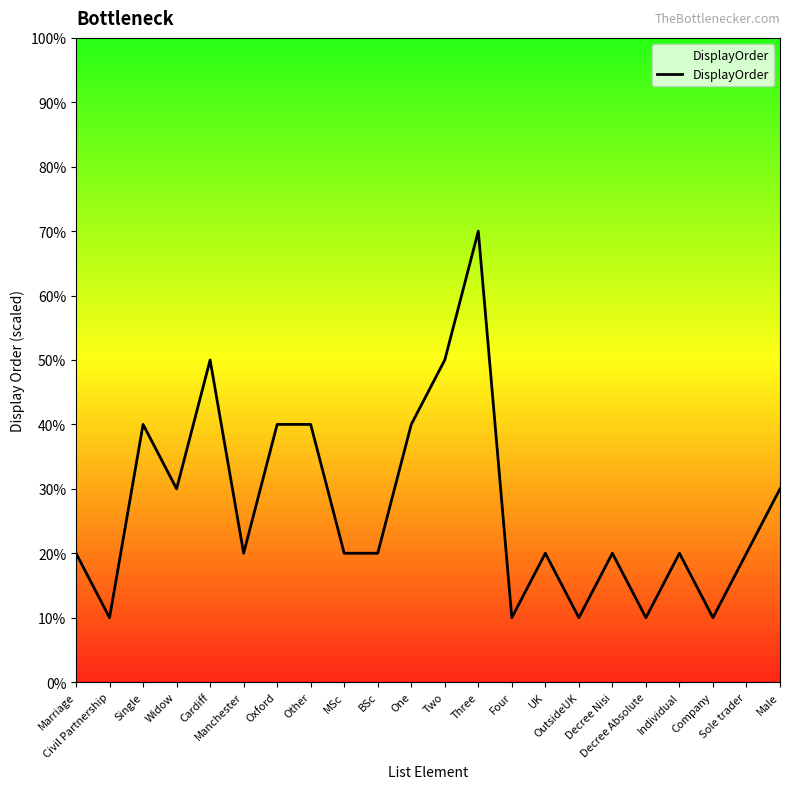

Is this an area chart (filled region under the line)?

Yes